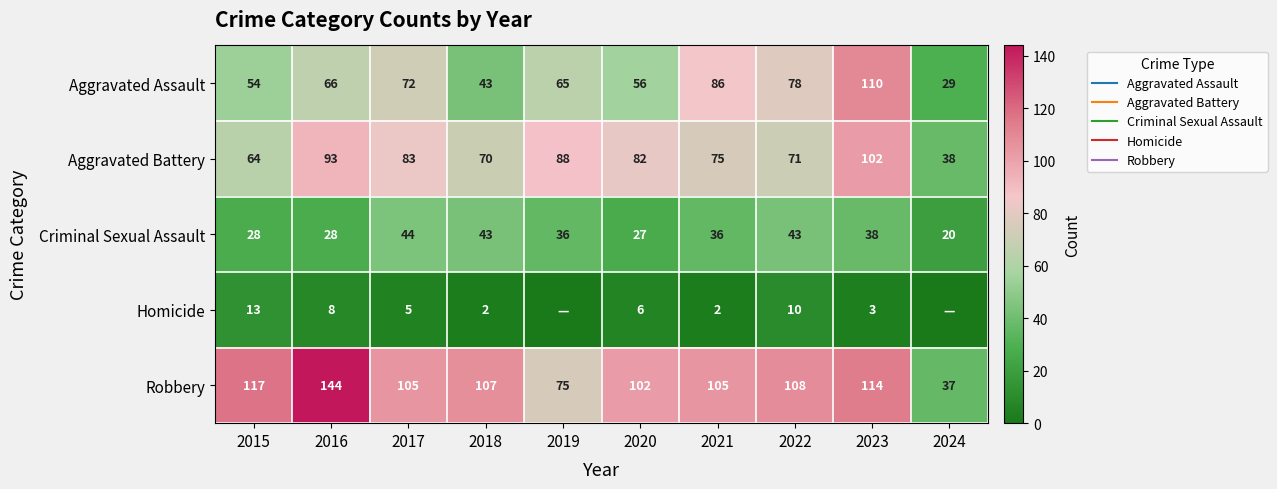

Between 2020 and 2024, which series saw the biggest shift?

Robbery